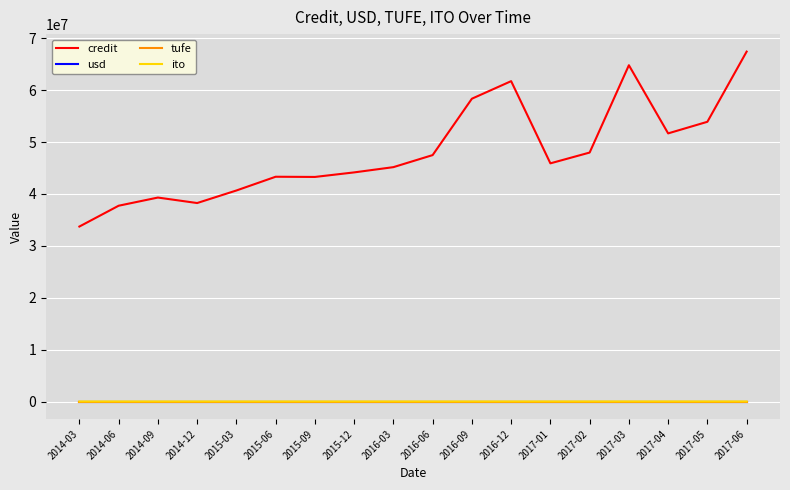

How many distinct data groups are displayed?

4